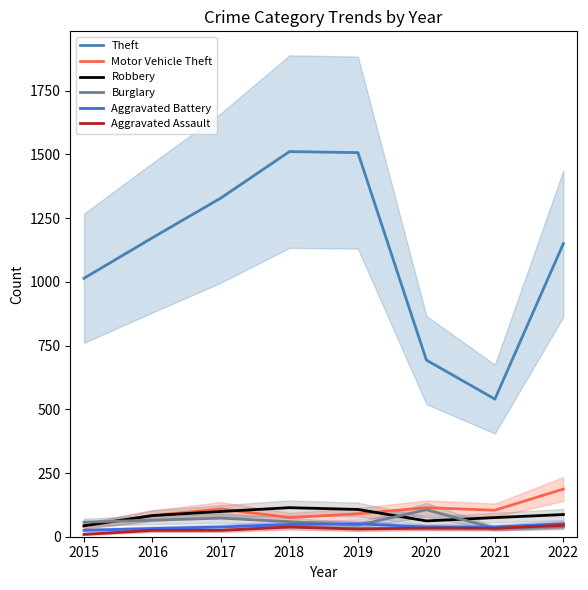

What is the difference between the Theft values at 2019 and 2020?

814